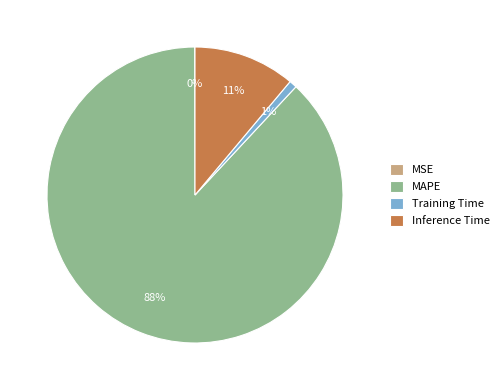

To the nearest percent, what is the difference between the largest and smallest slice percentages?

88%